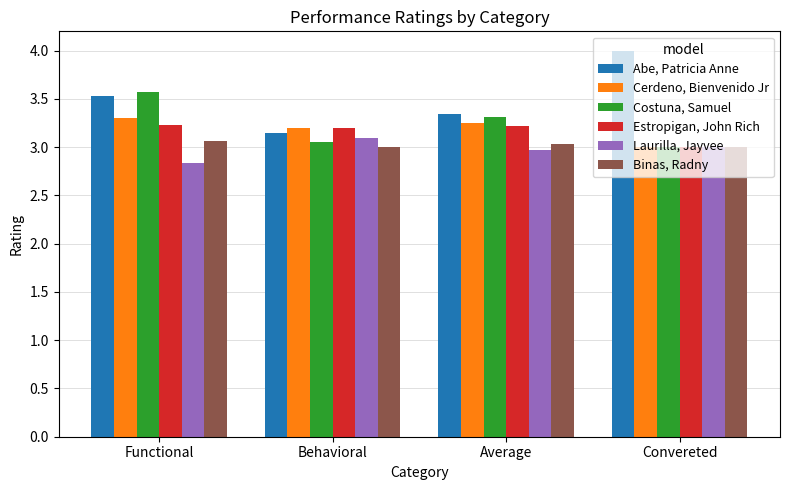

What is the total value across all series at Convereted?

19.0